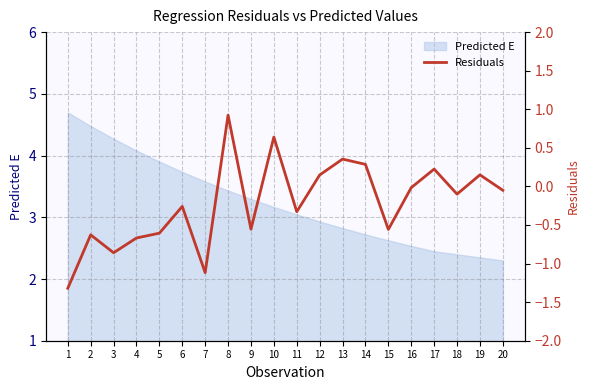

What is the highest value of the Predicted E series?

4.7